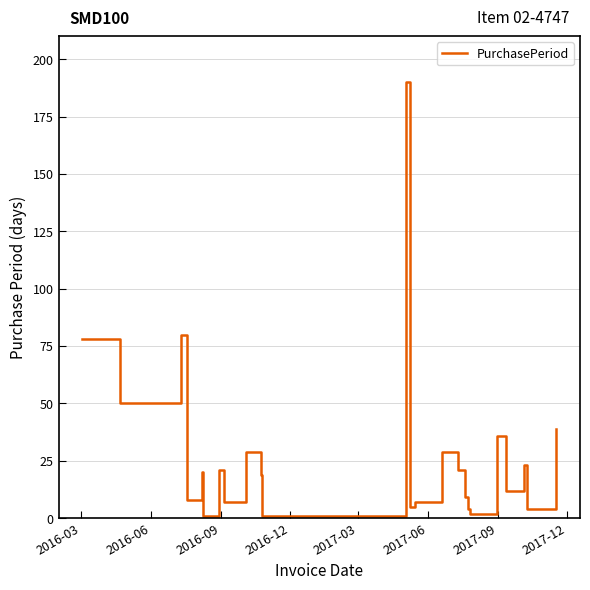

What is the sum of all values?

702